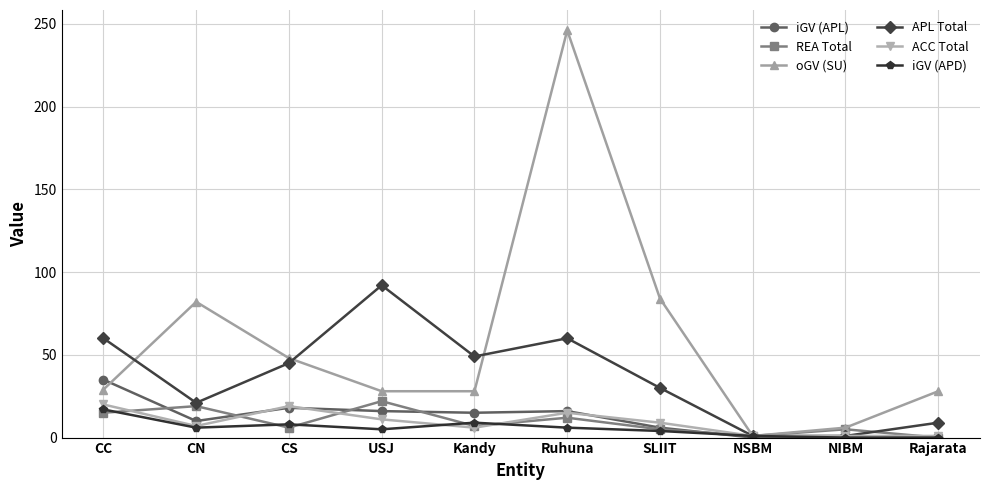

Read the iGV (APD) value at CS, to the nearest 5.

10